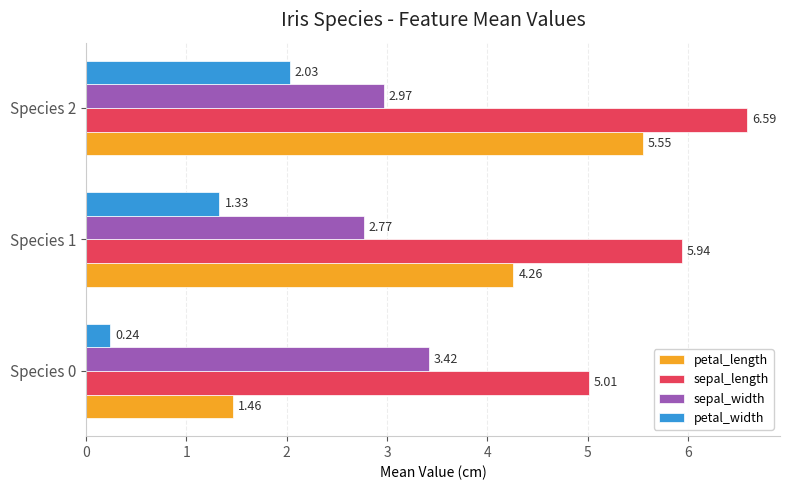

At which category is the sum across all series the highest?

Species 2